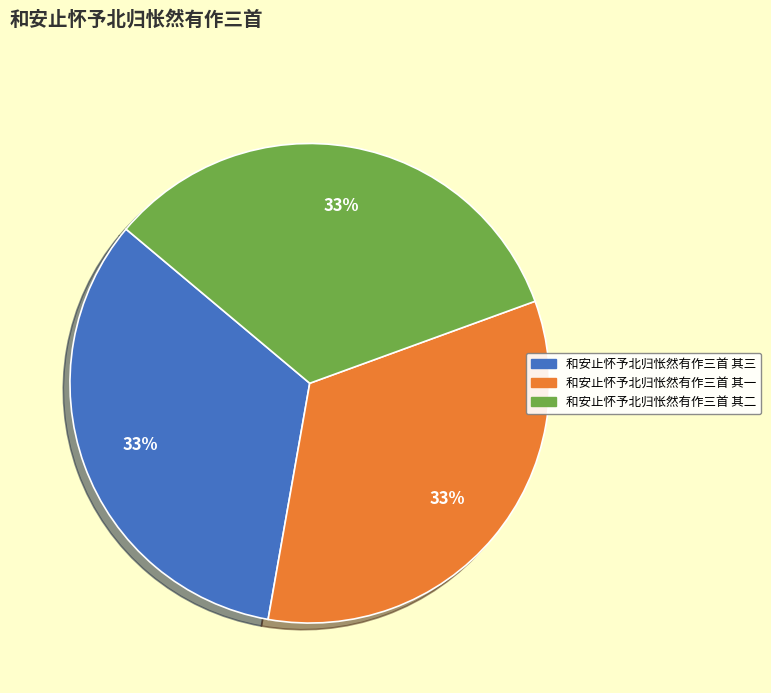

Approximately how many times larger is the value at 和安止怀予北归怅然有作三首 其一 compared to 和安止怀予北归怅然有作三首 其二?

1.0